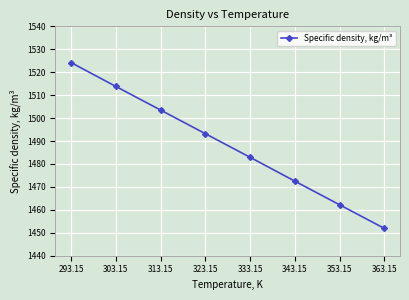

Reading left to right, list all the values displayed in this chart.

1524.2	1513.8	1503.5	1493.2	1482.9	1472.5	1462.2	1451.9